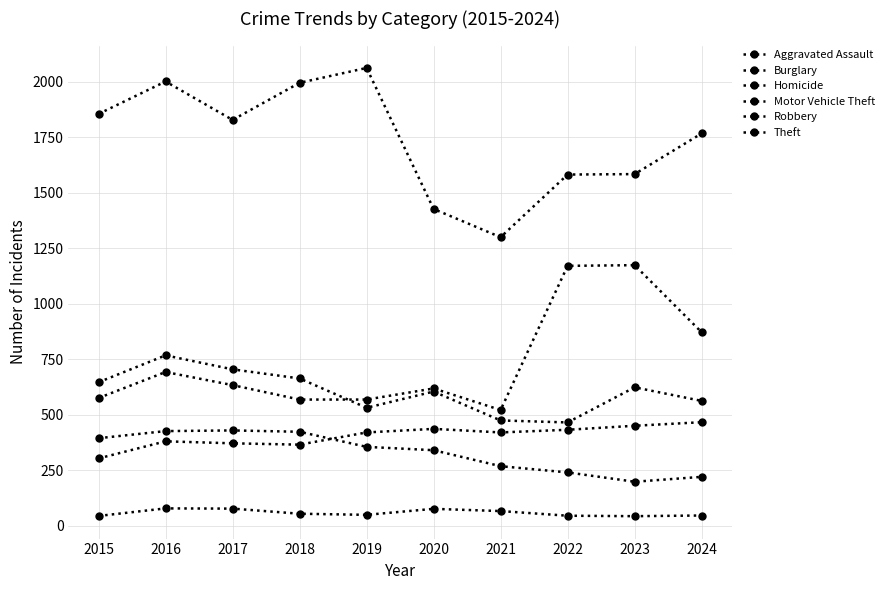

List the series in order of their peak value, lowest first.

Homicide, Burglary, Aggravated Assault, Robbery, Motor Vehicle Theft, Theft